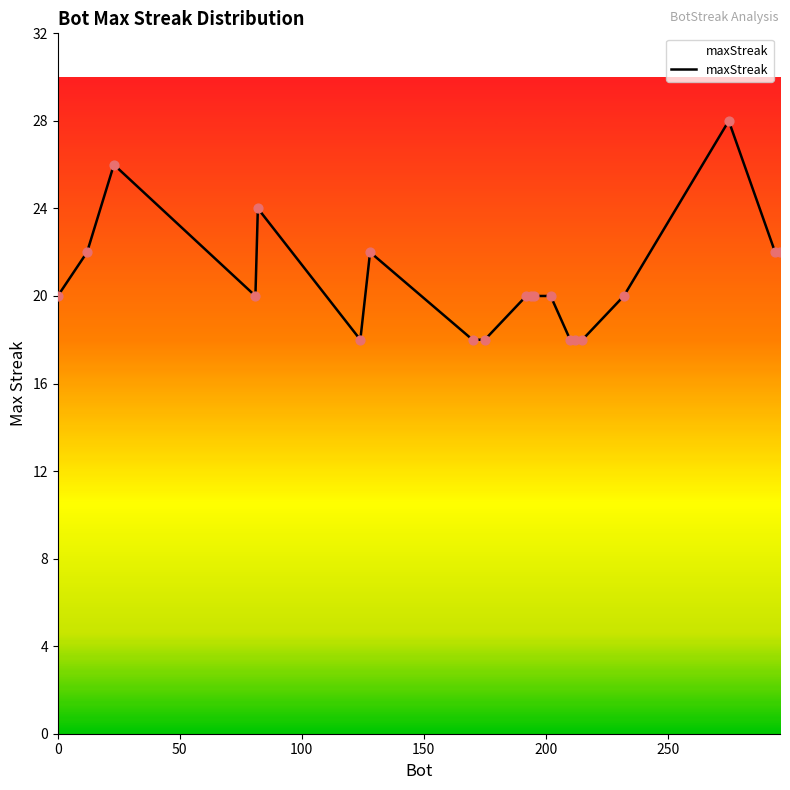

What is the maximum value shown in the chart?

28